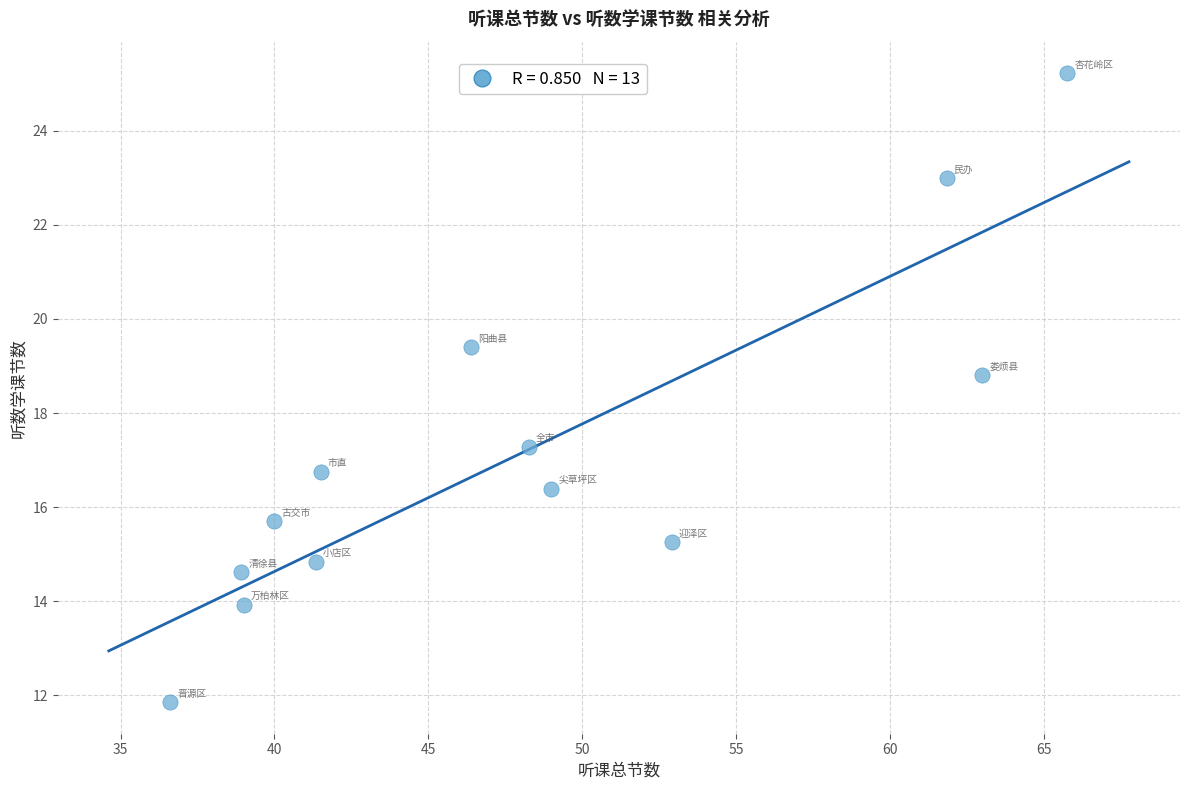

What is the range of X values (max minus min)?

29.2